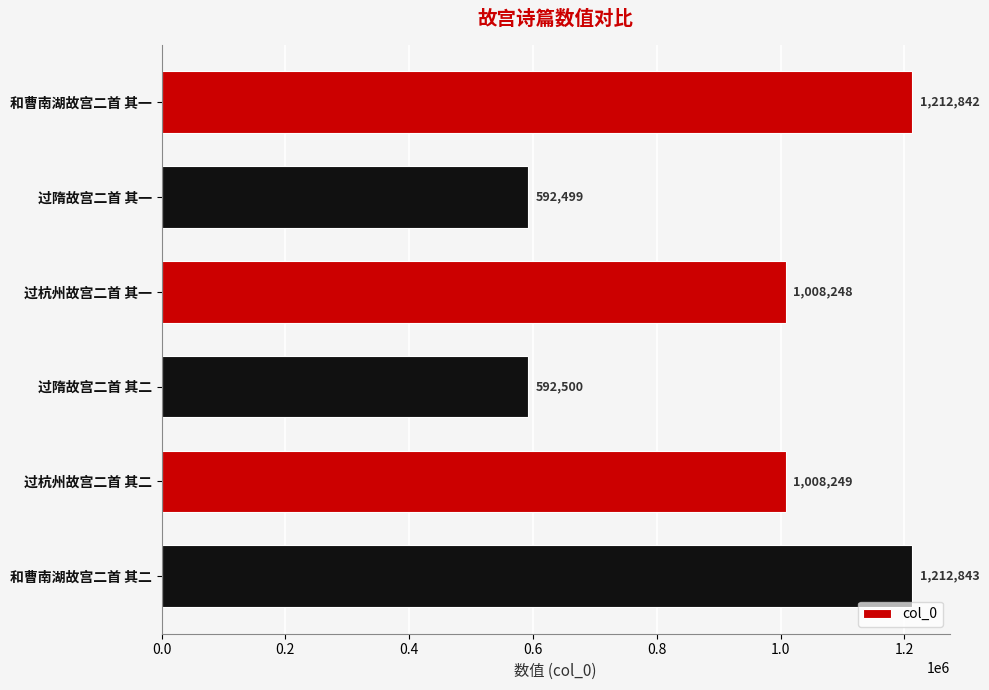

List the labels in order of value, smallest first.

过隋故宫二首 其一, 过隋故宫二首 其二, 过杭州故宫二首 其一, 过杭州故宫二首 其二, 和曹南湖故宫二首 其一, 和曹南湖故宫二首 其二